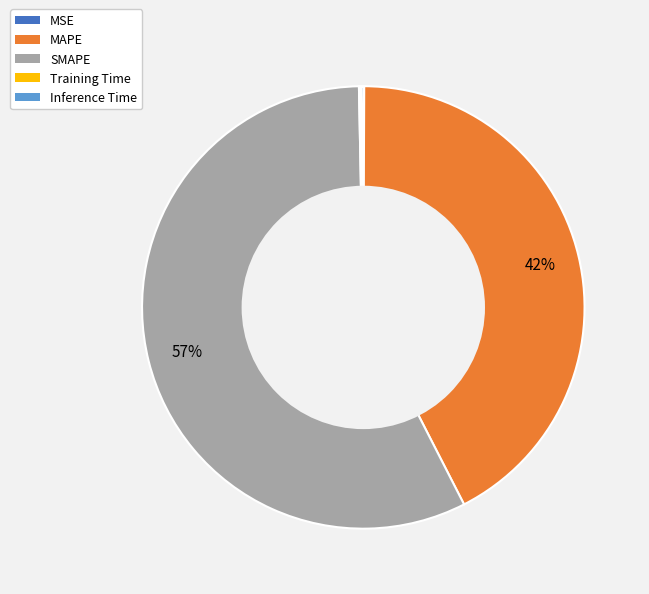

Is it true that SMAPE is 57% of the pie?

True